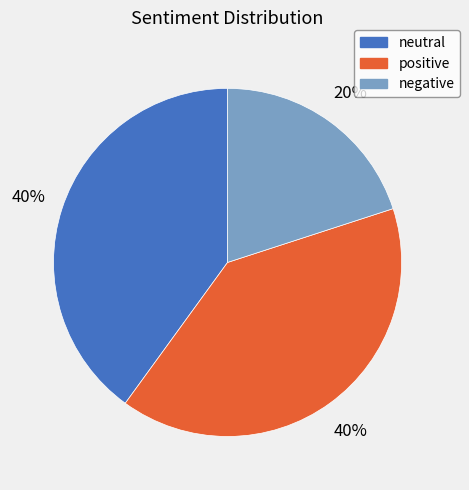

True or false: positive accounts for 40% of the total.

True